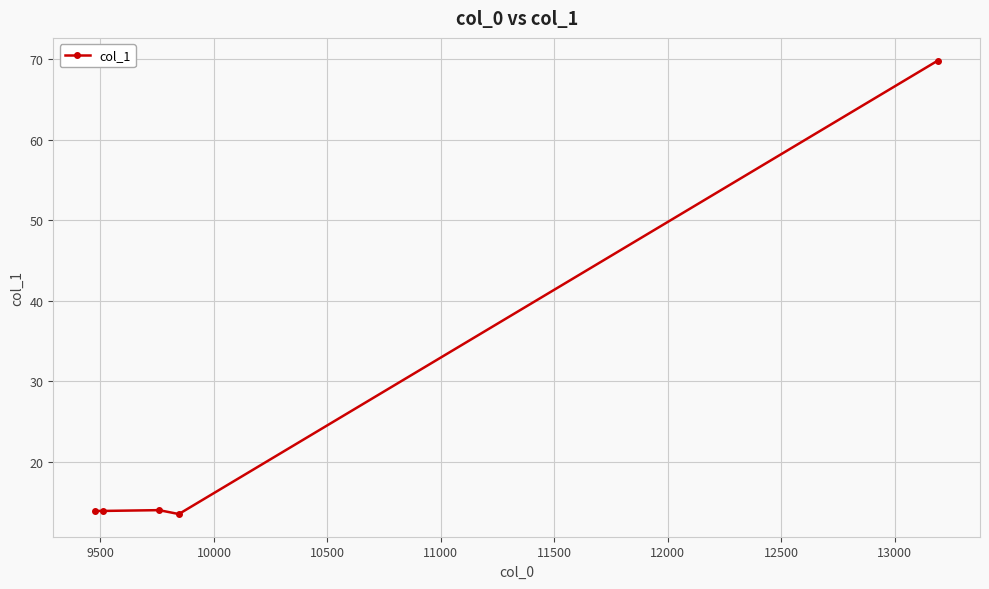

How many lines are shown in the chart?

1